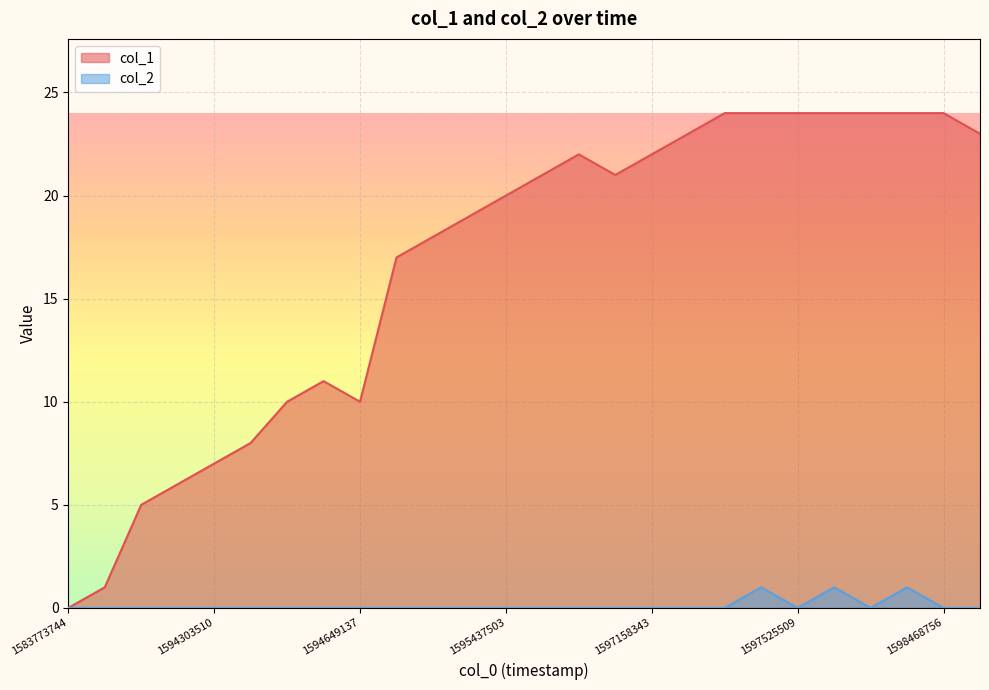

Reading left to right, what are all the values shown in this chart?

col_1: 0	1	5	6	7	8	10	11	10	17	18	19	20	21	22	21	22	23	24	24	24	24	24	24	24	23
col_2: 0	0	0	0	0	0	0	0	0	0	0	0	0	0	0	0	0	0	0	1	0	1	0	1	0	0